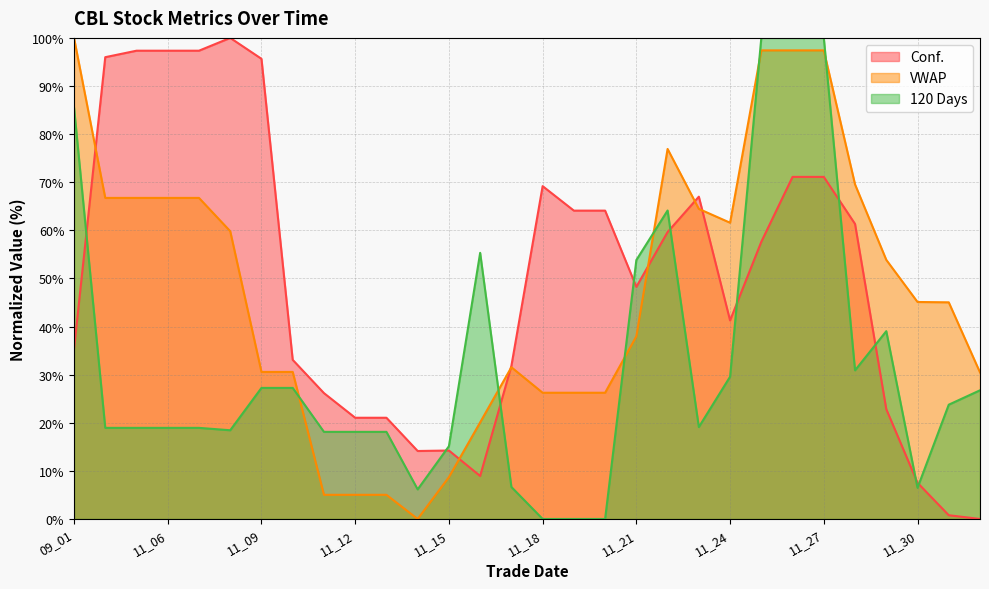

Read the 120 Days value at 11_24.

29.6